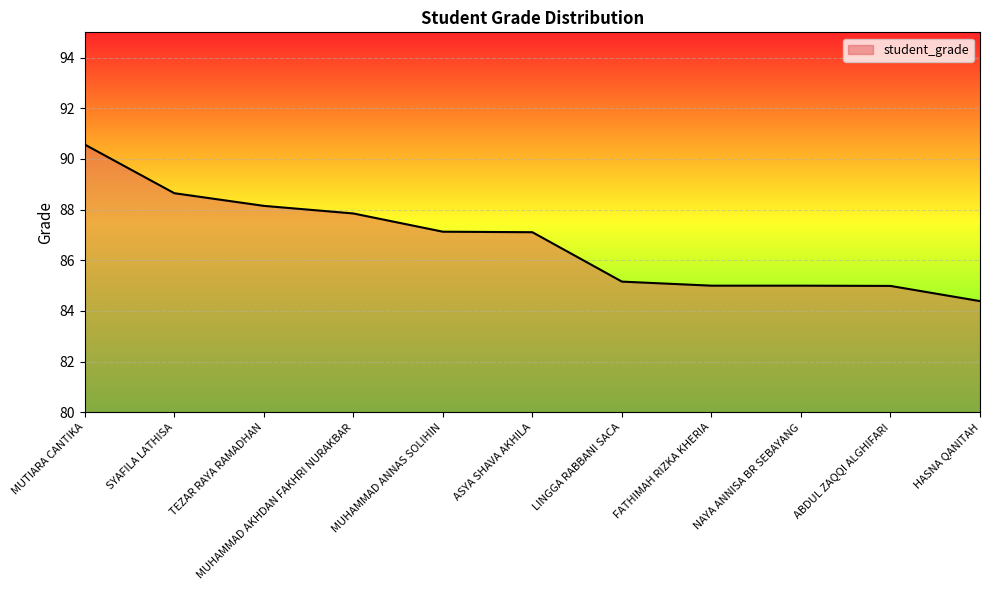

What is the minimum value shown in the chart?

84.4